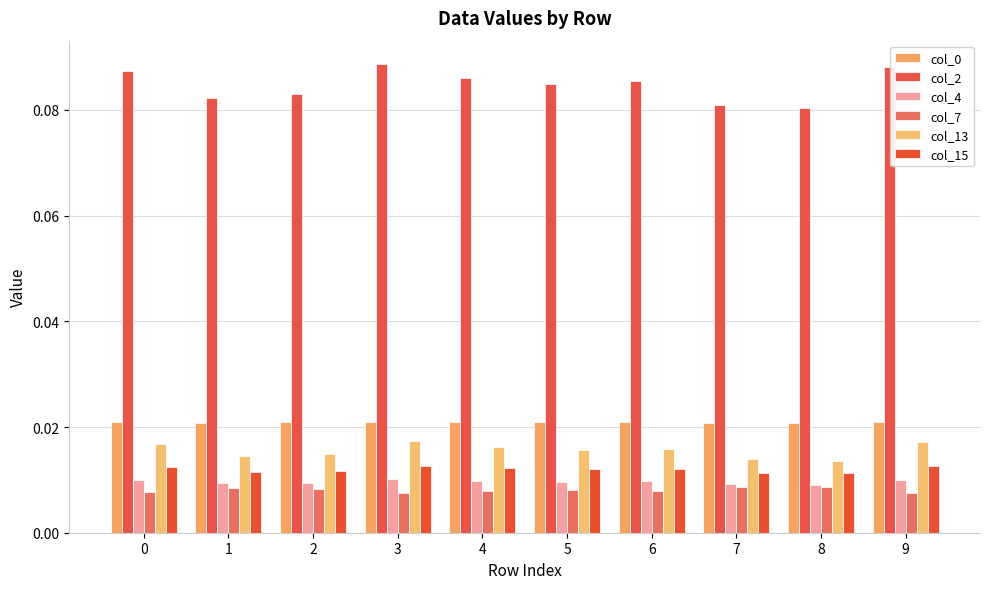

Reading left to right, transcribe all the data shown in this chart.

col_0: 0.0	0.0	0.0	0.0	0.0	0.0	0.0	0.0	0.0	0.0
col_2: 0.1	0.1	0.1	0.1	0.1	0.1	0.1	0.1	0.1	0.1
col_4: 0.0	0.0	0.0	0.0	0.0	0.0	0.0	0.0	0.0	0.0
col_7: 0.0	0.0	0.0	0.0	0.0	0.0	0.0	0.0	0.0	0.0
col_13: 0.0	0.0	0.0	0.0	0.0	0.0	0.0	0.0	0.0	0.0
col_15: 0.0	0.0	0.0	0.0	0.0	0.0	0.0	0.0	0.0	0.0